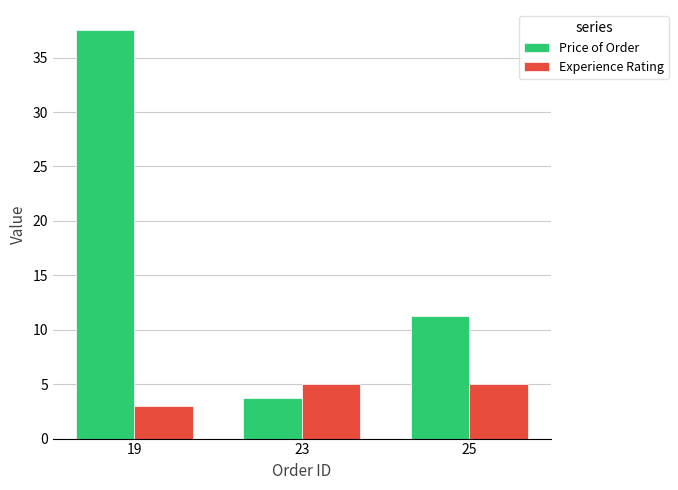

At 19, list the series in order from smallest to largest.

Experience Rating, Price of Order